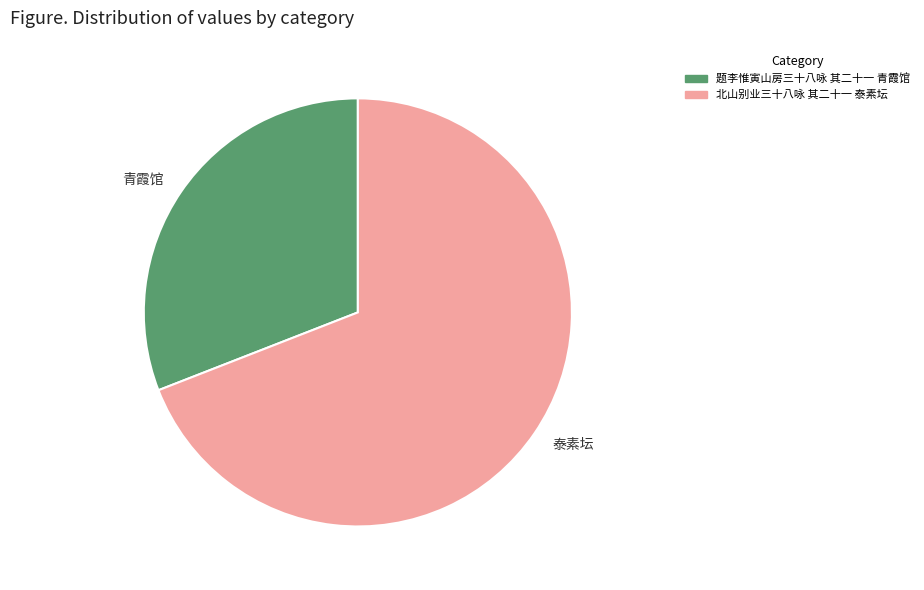

Which category has the biggest portion of the pie?

泰素坛